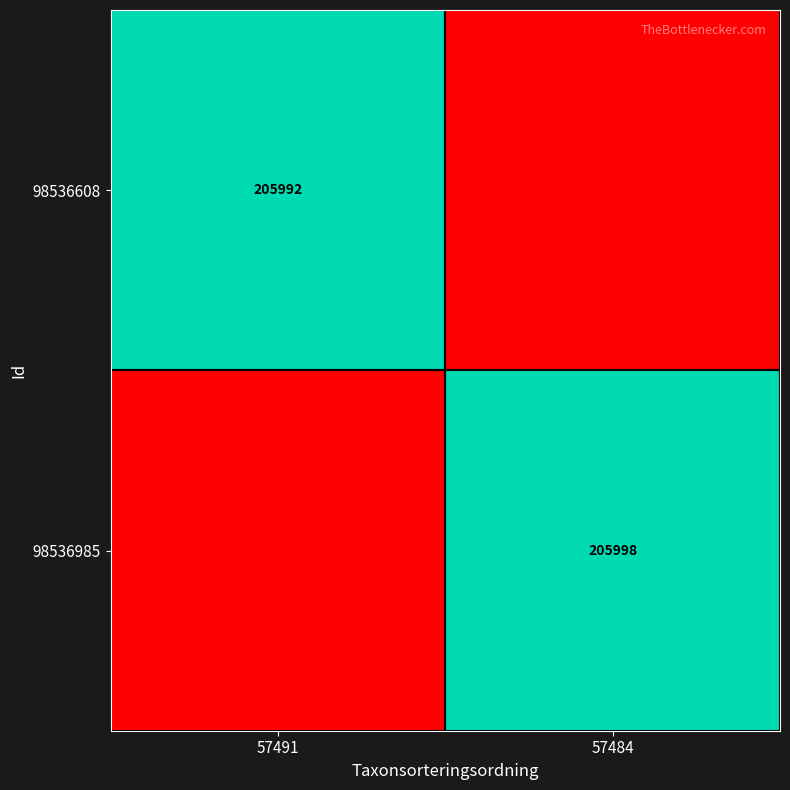

True or false: 98536608 has a value of 300389 at 57491.

False